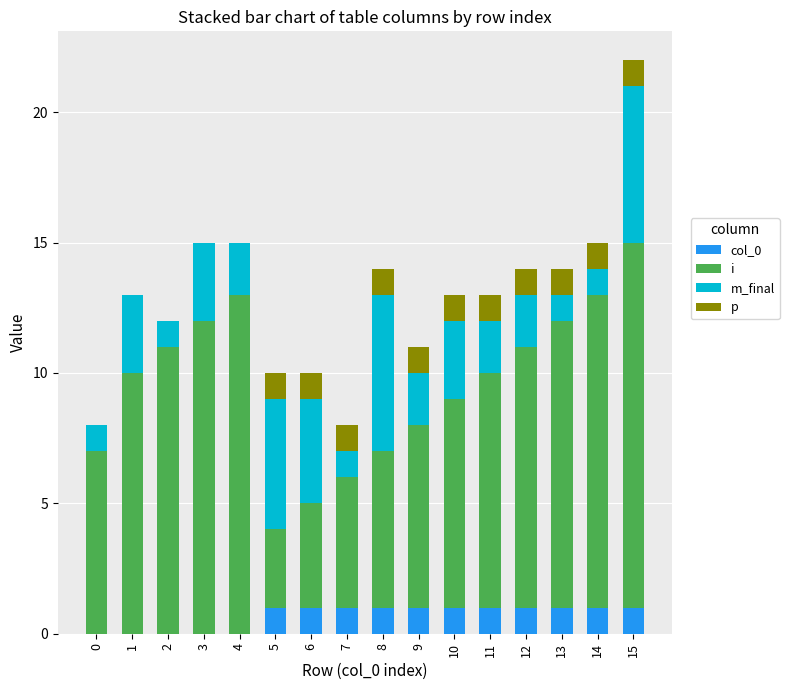

At which category is the sum across all series the highest?

15